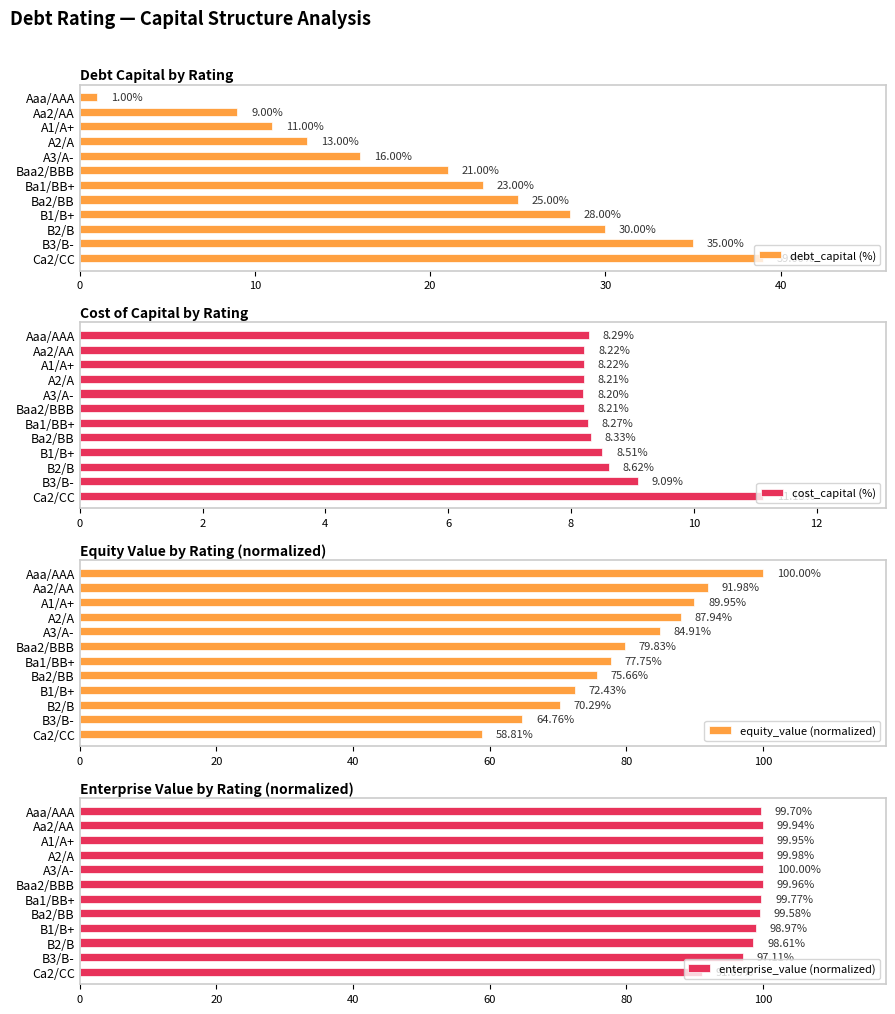

What is the sum of all equity_value (normalized) values?

954.3